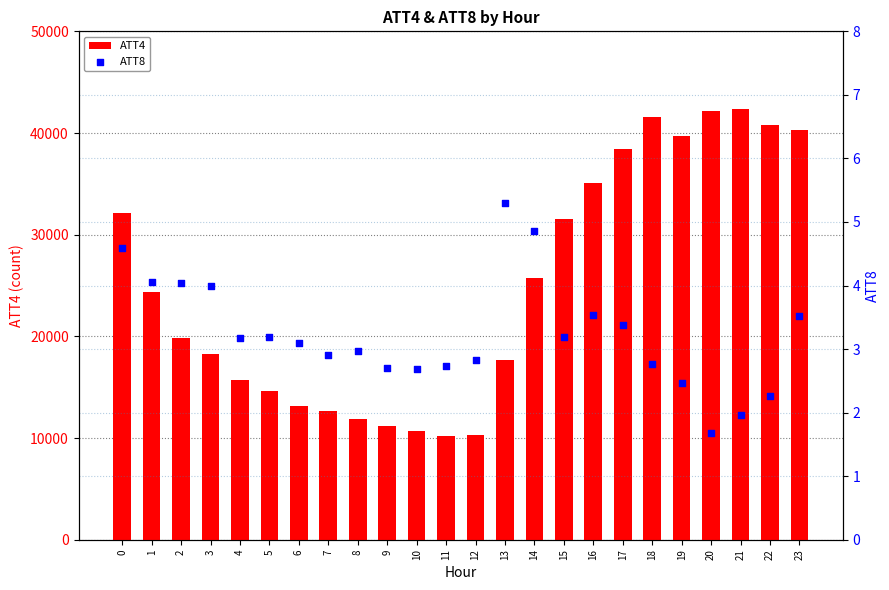

Which series contains the highest Y value?

ATT4